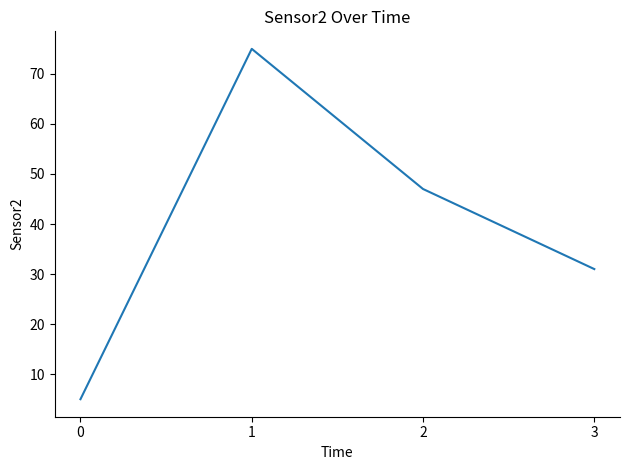

At which label does the data first exceed 47?

1